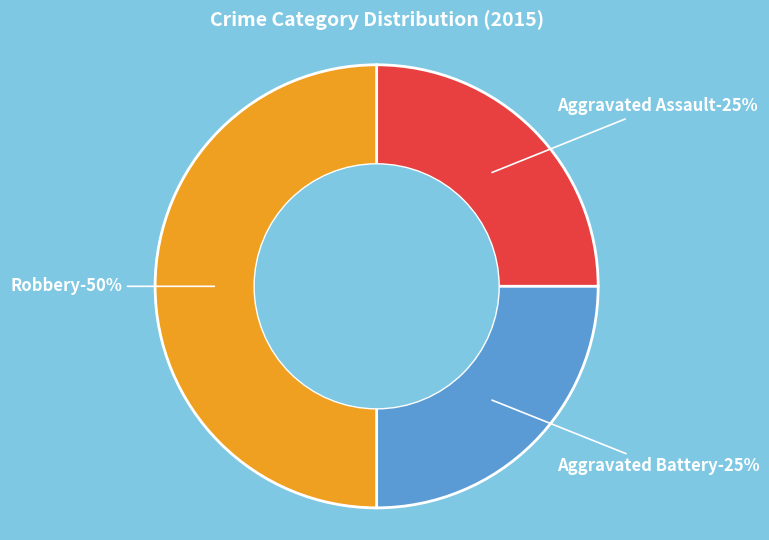

What is the smallest slice in the pie chart?

Aggravated Assault